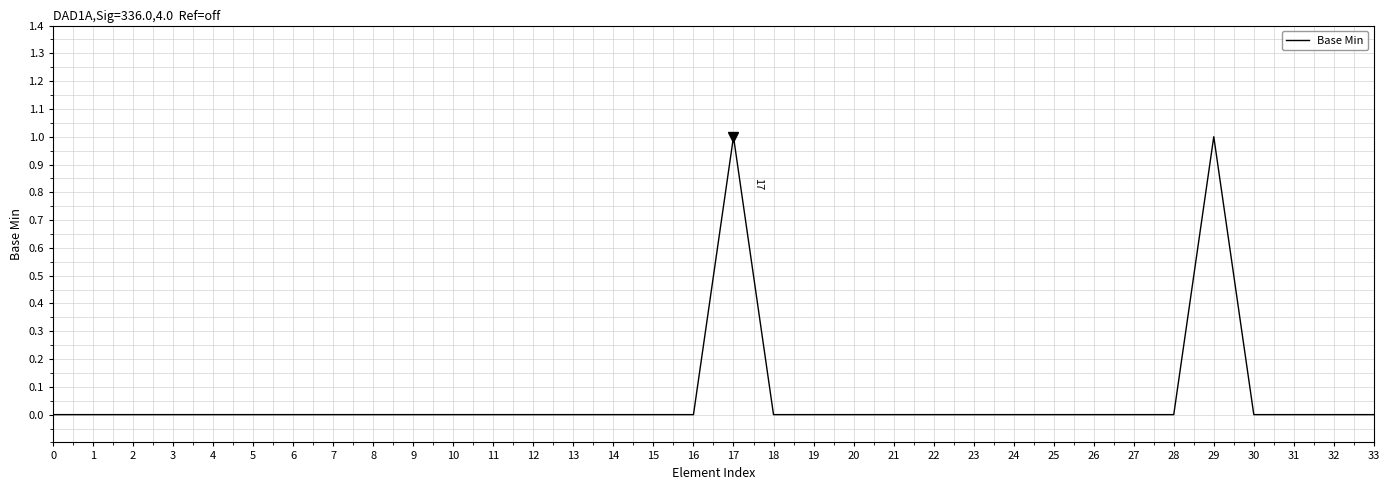

How many lines are shown in the chart?

1